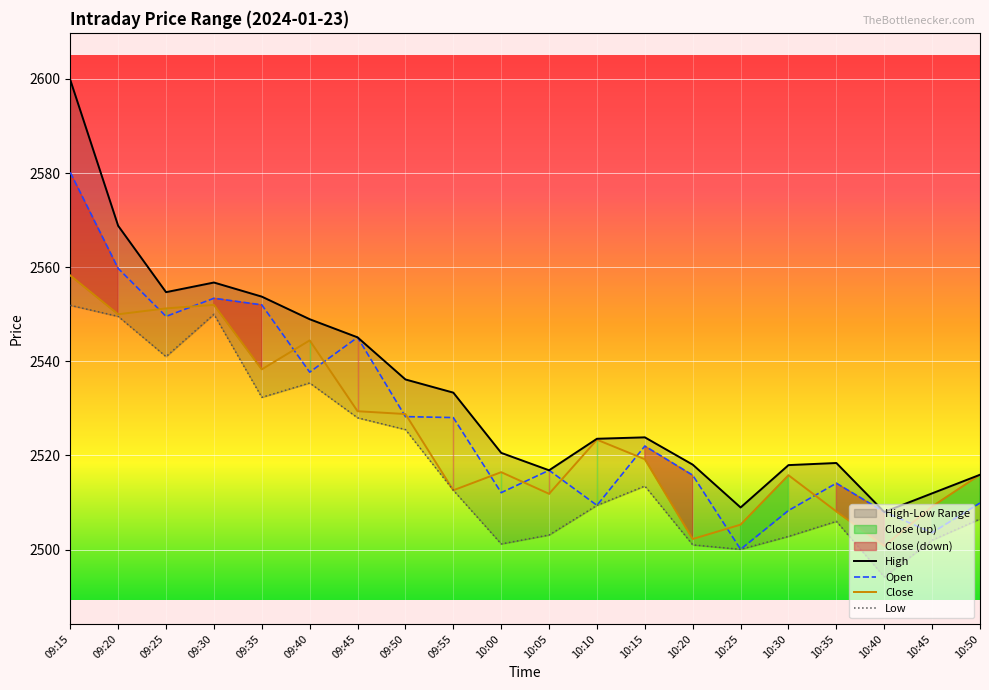

True or false: Open has a value of 593.1 at 09:20.

False